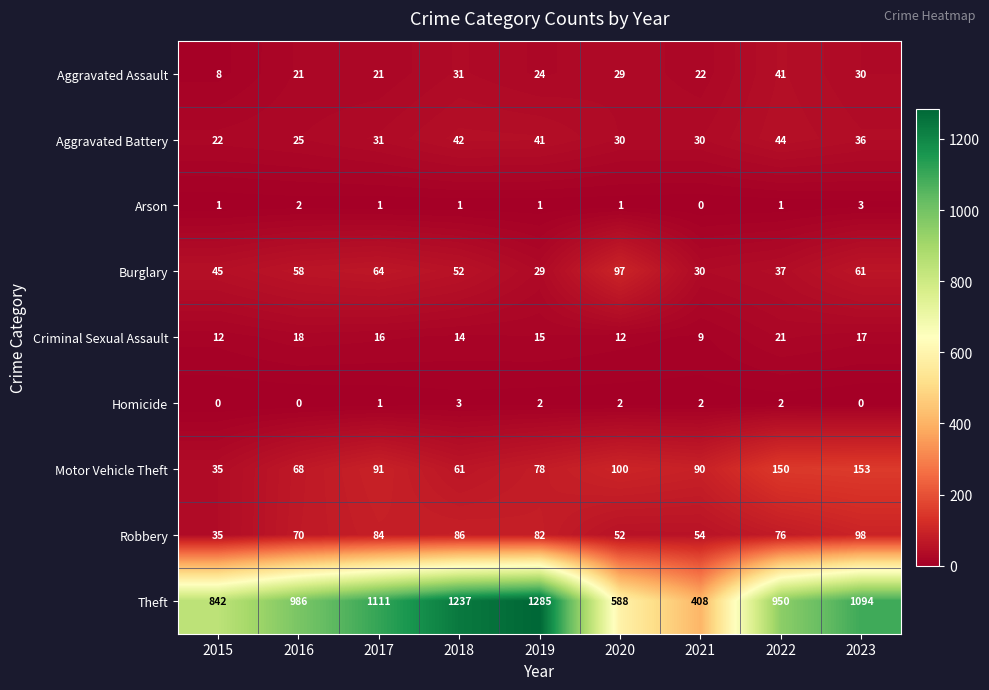

What is the greatest value displayed?

1285